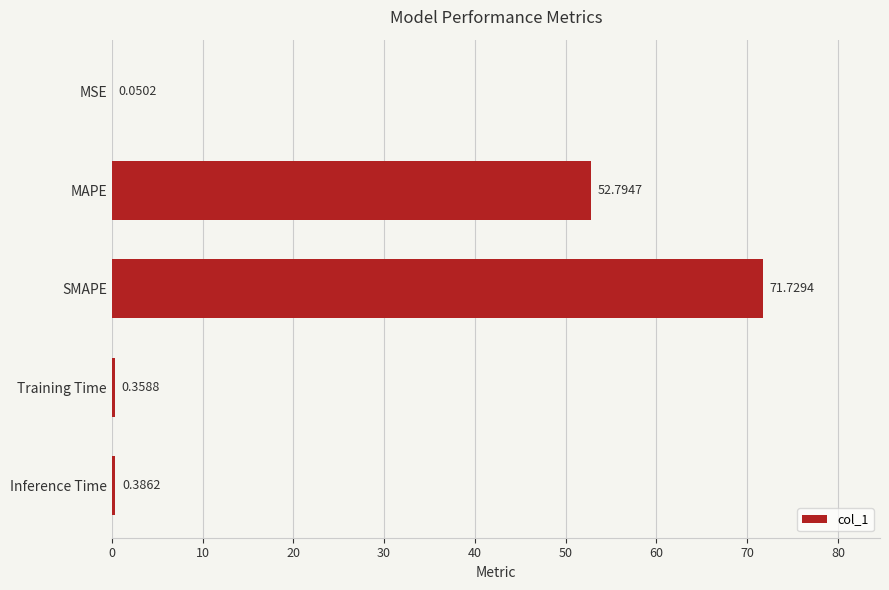

Between Training Time and Inference Time, which is larger?

Inference Time